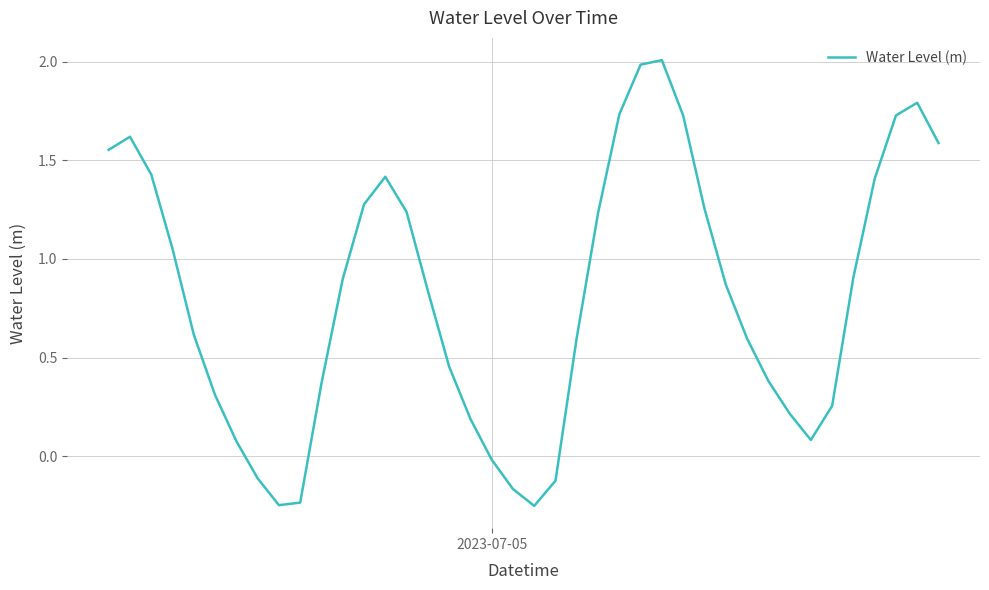

What is the difference between the maximum and minimum values?

2.3